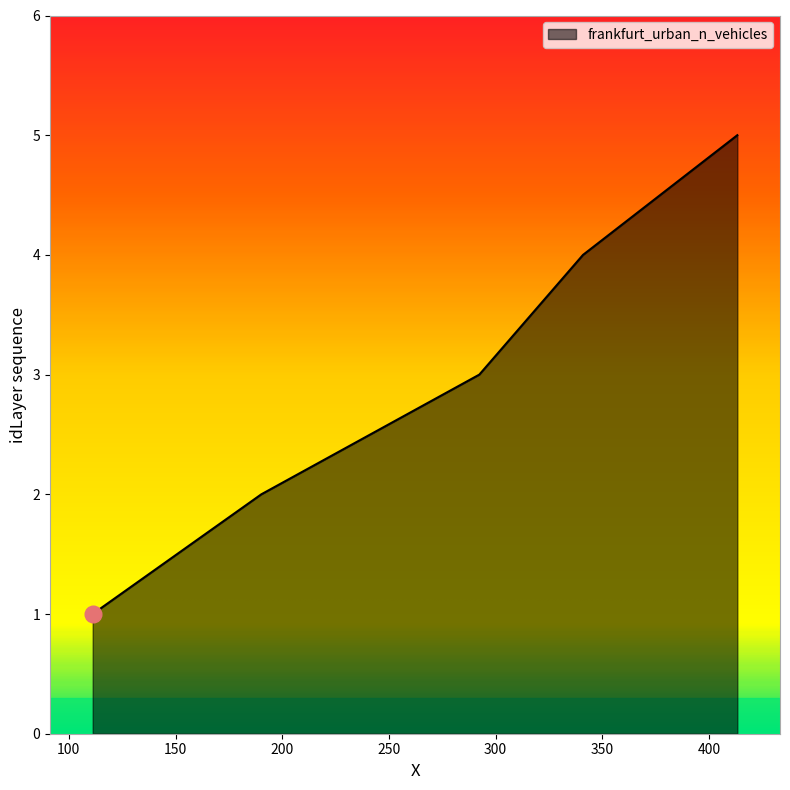

True or false: the data has more than 1 interior local peaks.

False